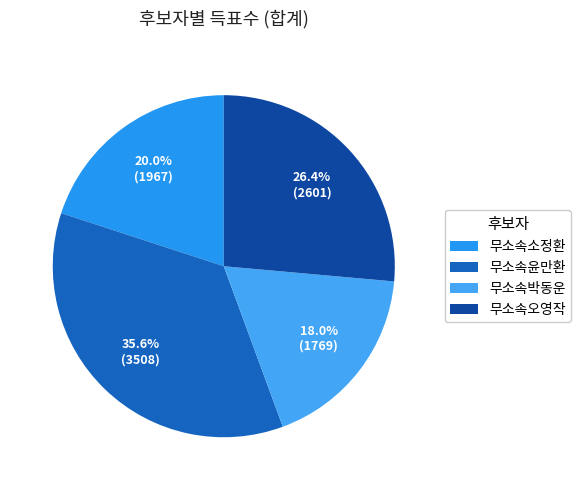

Does 무소속박동운 represent more than half of the total?

No